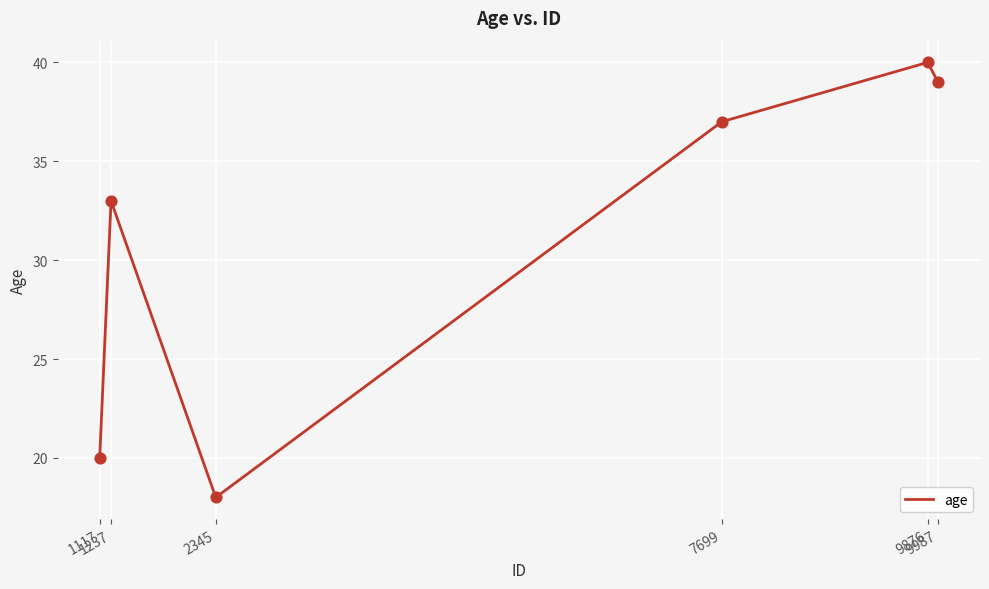

Between 9876 and 1237, which is larger?

9876